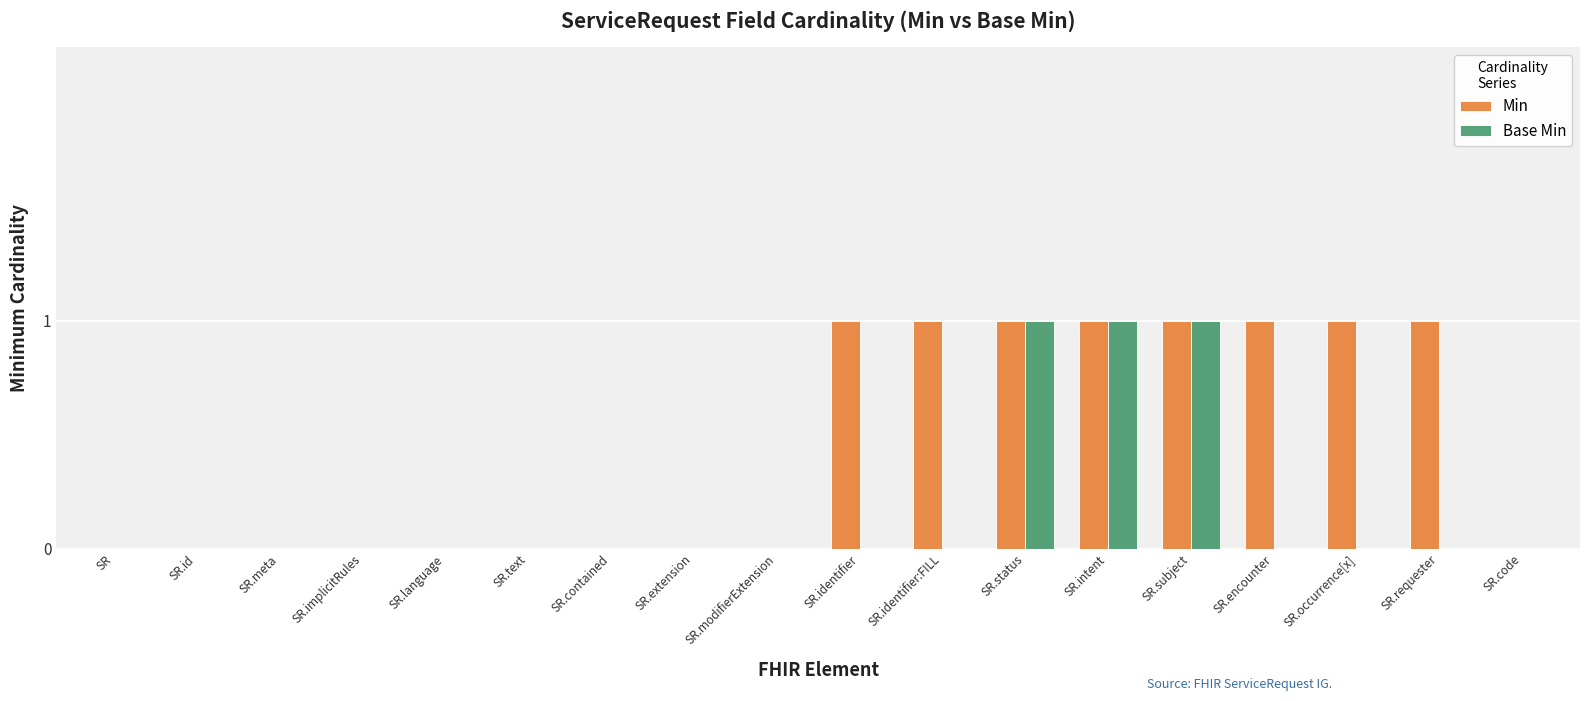

Which series changed the most between SR.text and SR.identifier:FILL?

Min